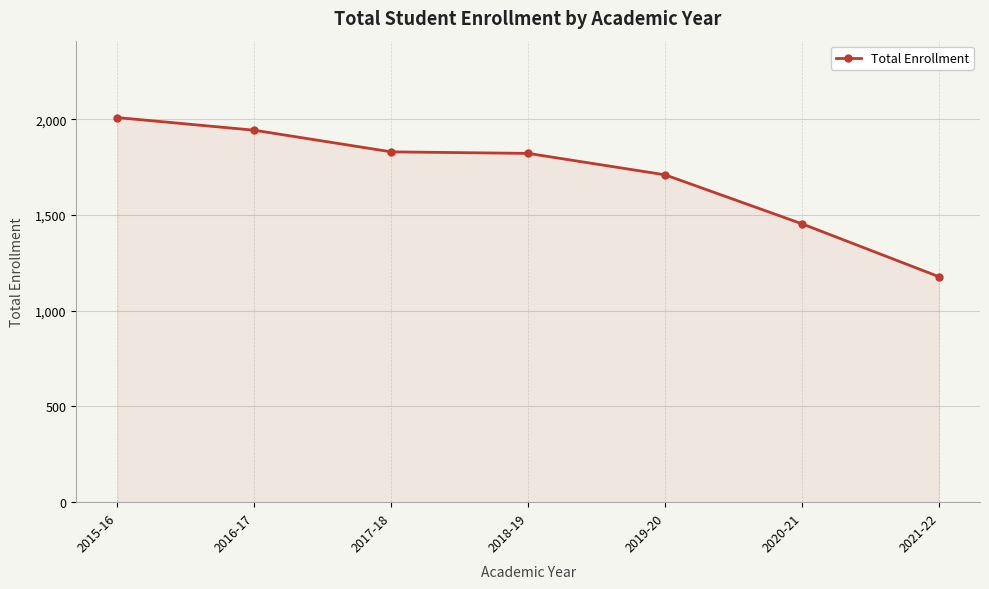

The chart shows a value of 1830 at 2017-18. True or false?

True